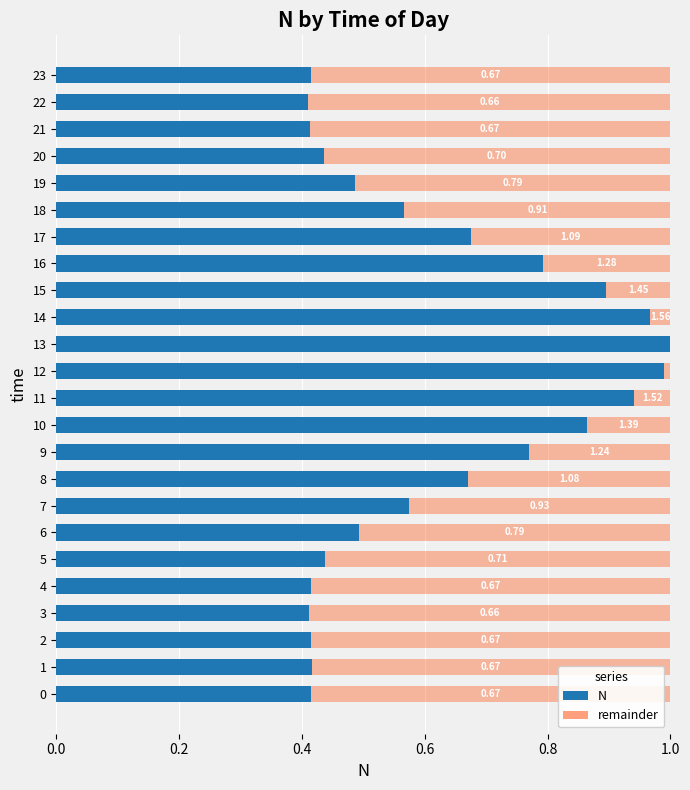

Which has a higher value, 0 or 1?

1